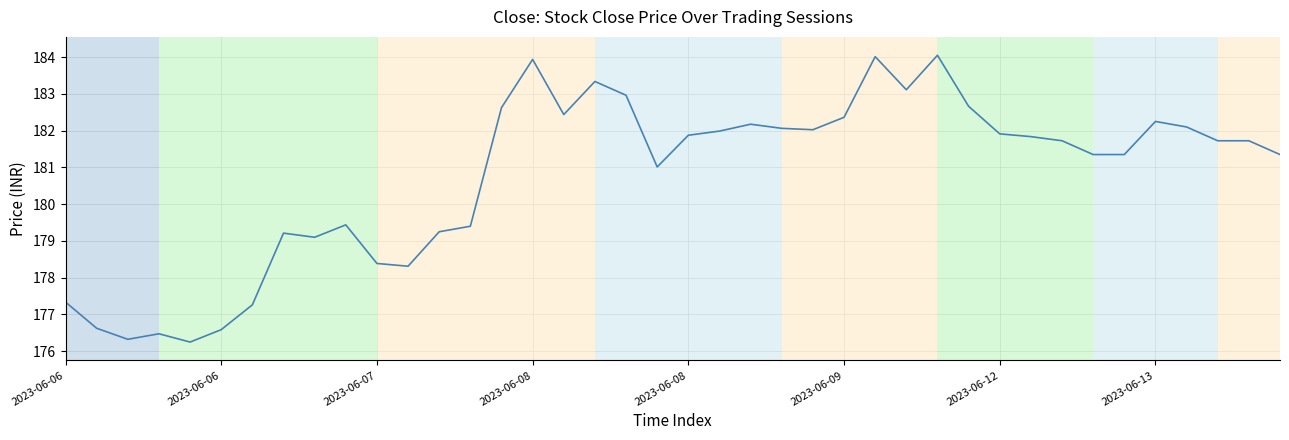

What is the difference between the maximum and minimum values?

7.8